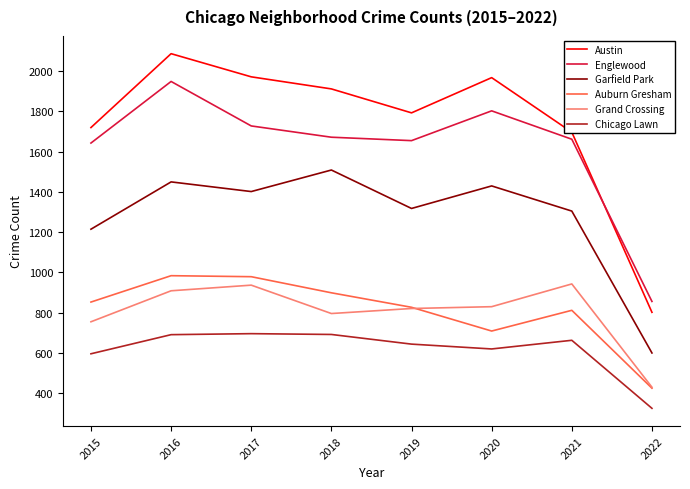

True or false: Auburn Gresham and Chicago Lawn intersect in this chart.

False